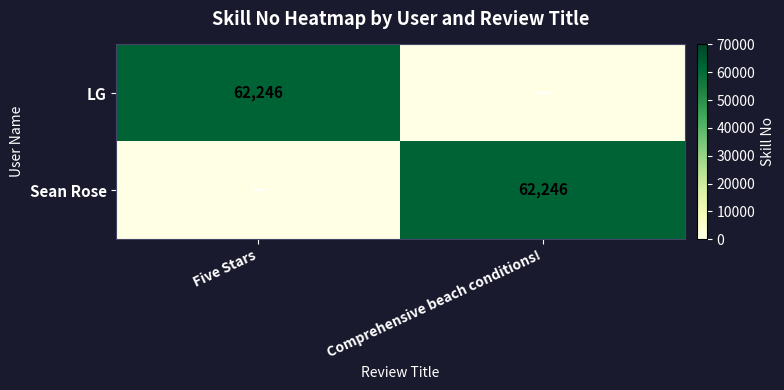

True or false: LG has a value of 62246 at Five Stars.

True